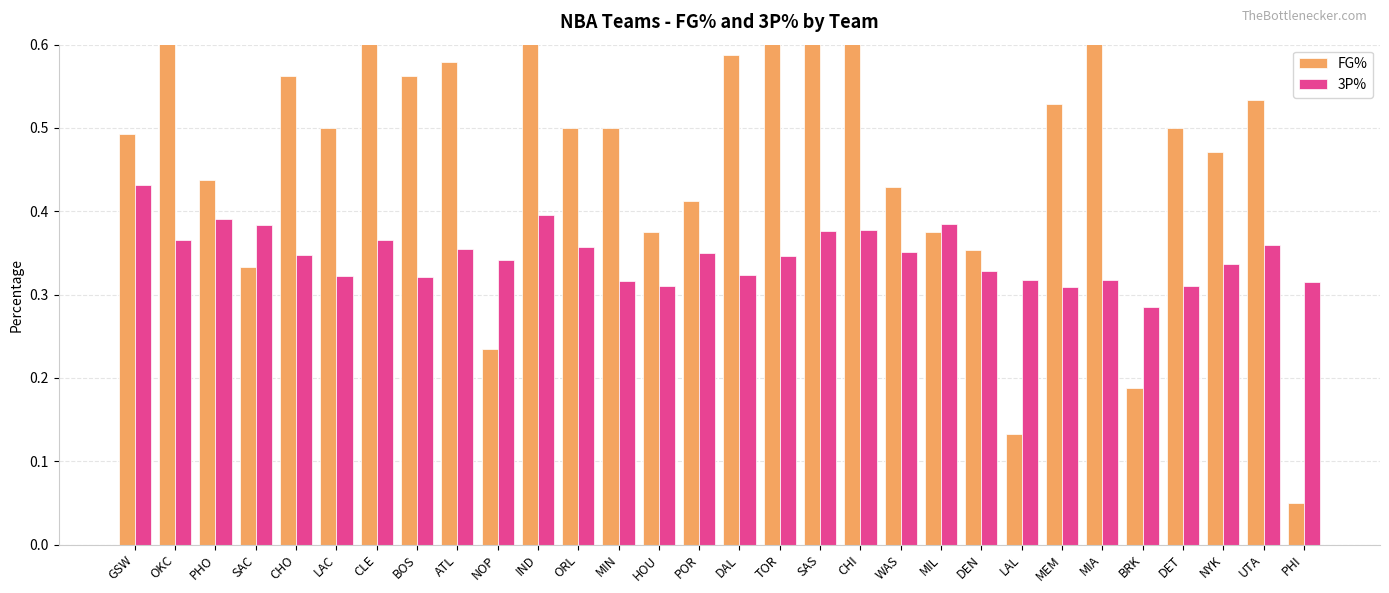

What position from the right is CLE?

24